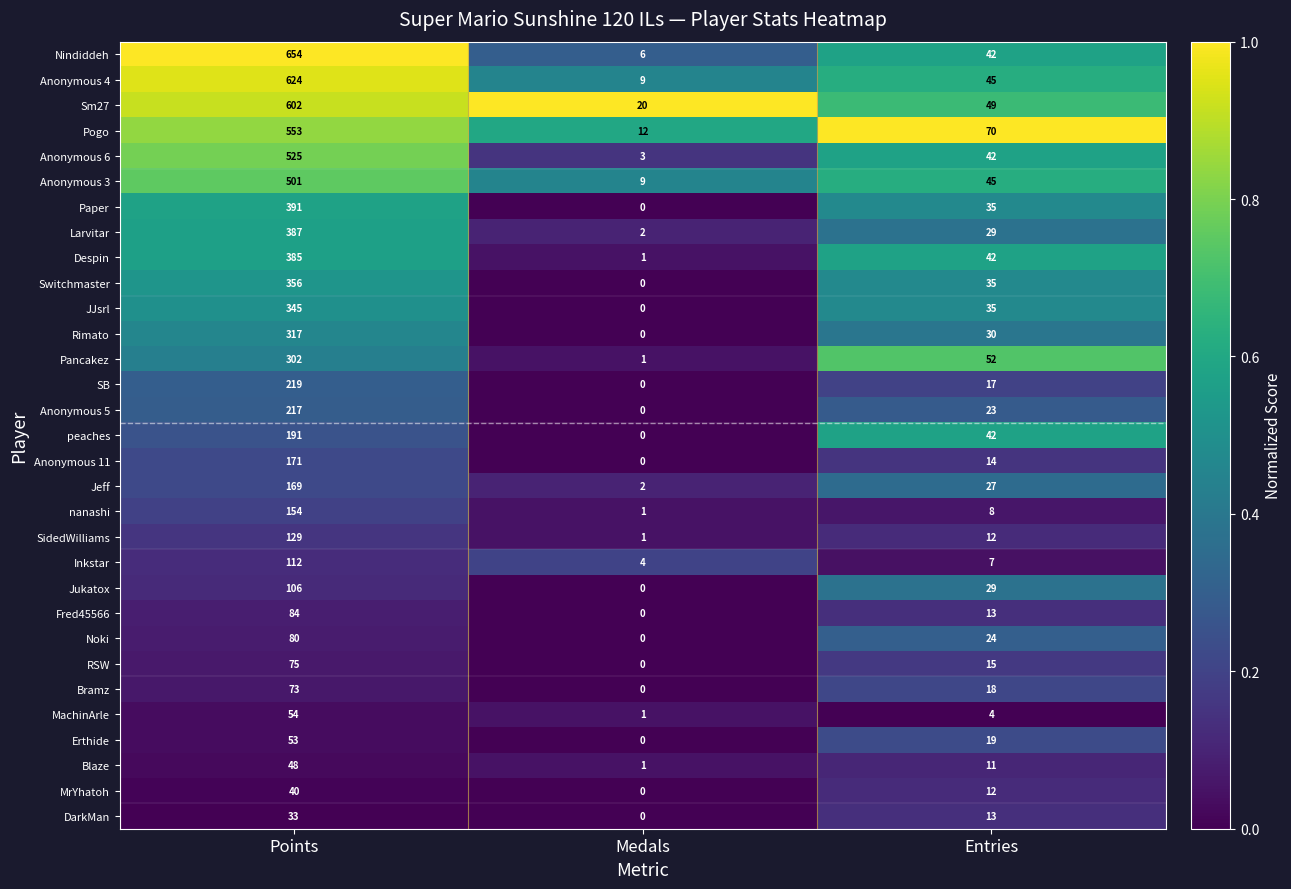

How many Fred45566 values are between 0 and 84?

3